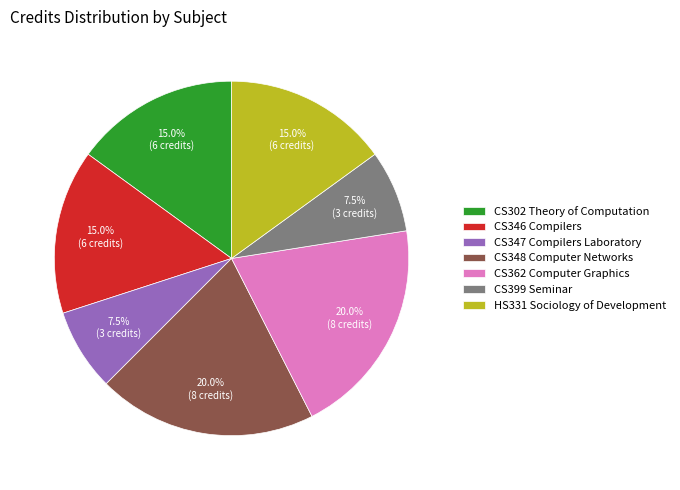

Combined, do CS347 Compilers Laboratory and CS399 Seminar account for over 50%?

No